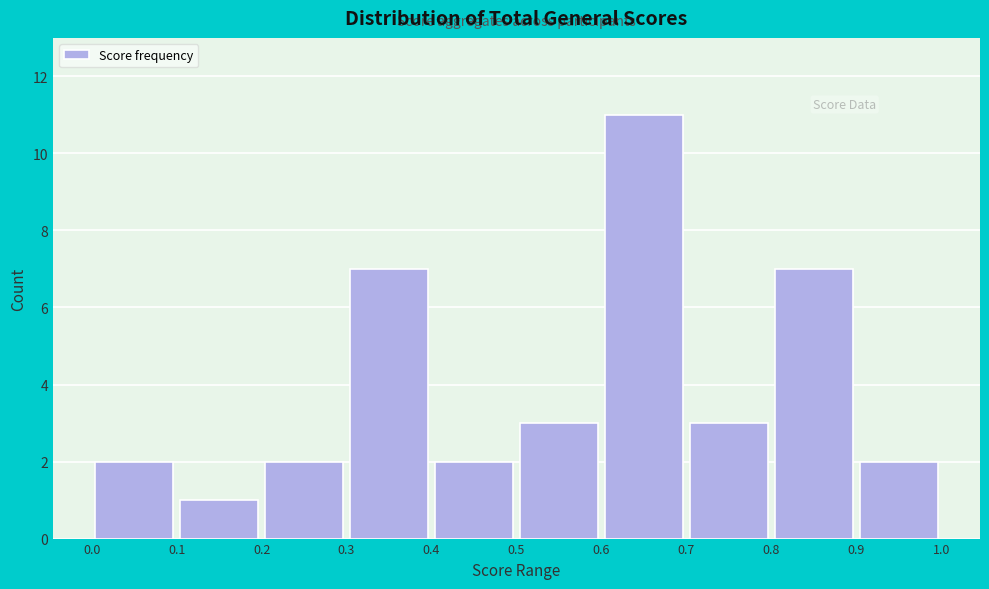

Reading left to right, transcribe this chart: for each bar, give the range it covers on the x-axis and its height. The values are not printed on the chart, so give them approximately, as read against the axis.

0.0 to 0.1: 2
0.1 to 0.2: 1
0.2 to 0.3: 2
0.3 to 0.4: 7
0.4 to 0.5: 2
0.5 to 0.6: 3
0.6 to 0.7: 11
0.7 to 0.8: 3
0.8 to 0.9: 7
0.9 to 1.0: 2